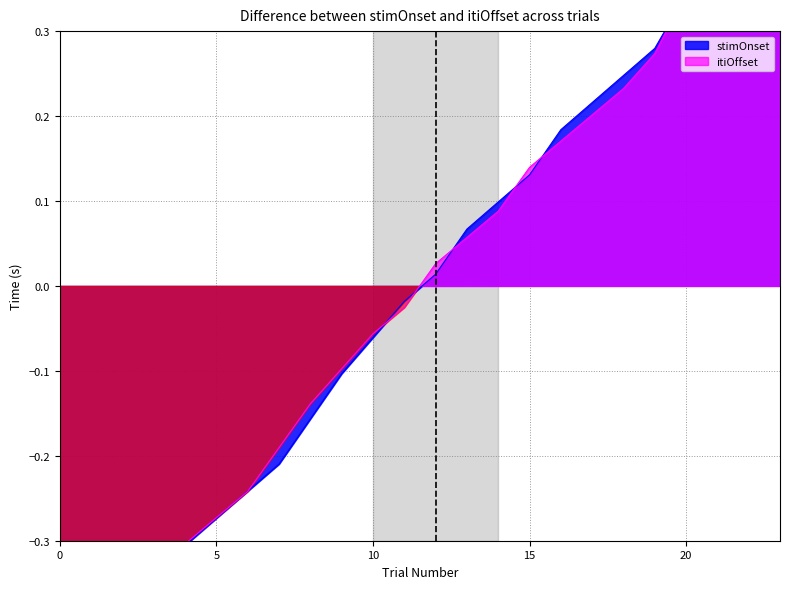

What is the difference between the itiOffset values at 7 and 6?

0.1